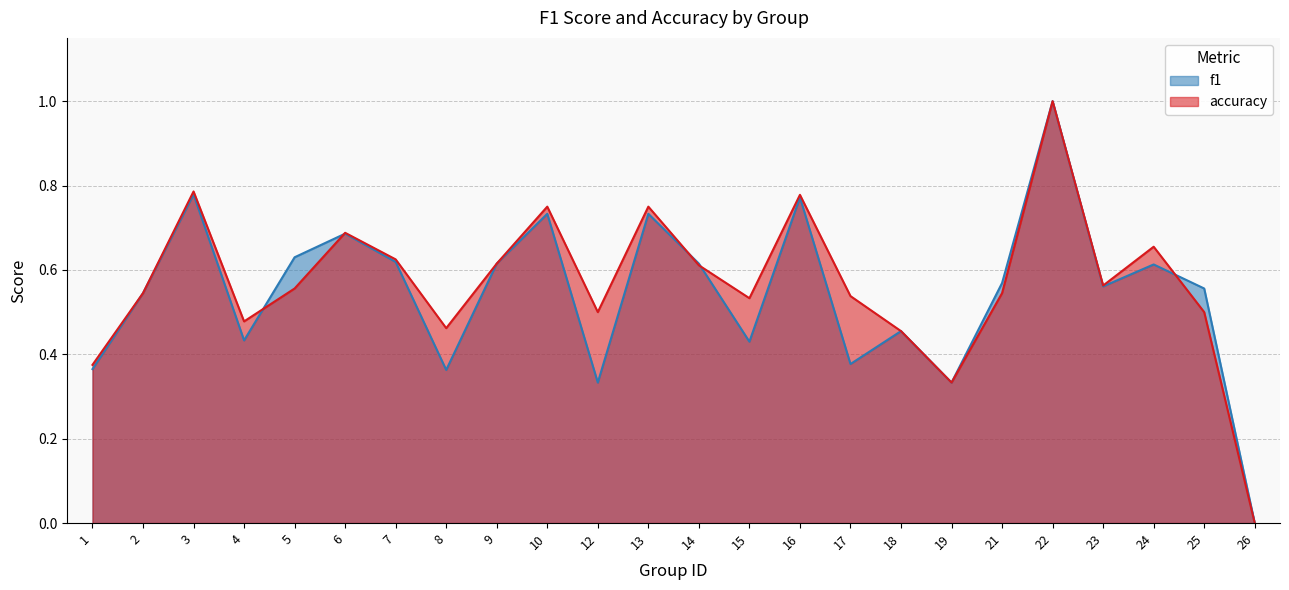

Is the value of accuracy at 16 greater than the value of f1 at 5?

Yes